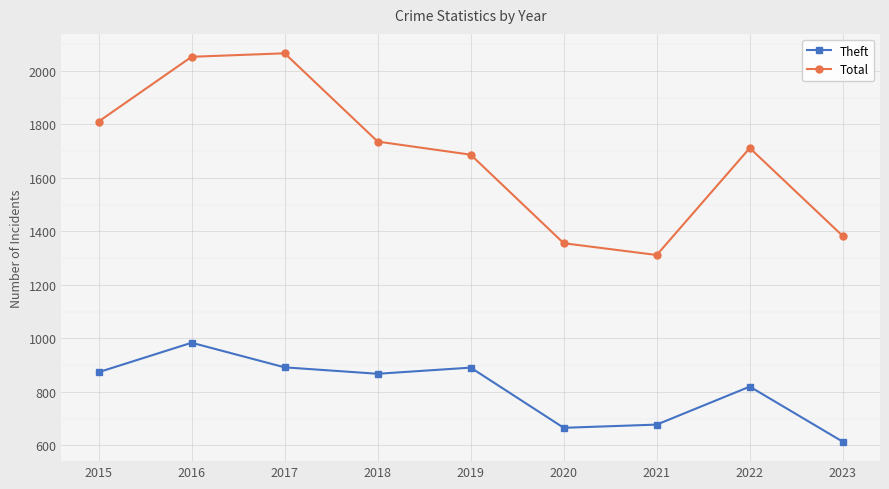

What is the spread (max minus min) of values at 2022?

892